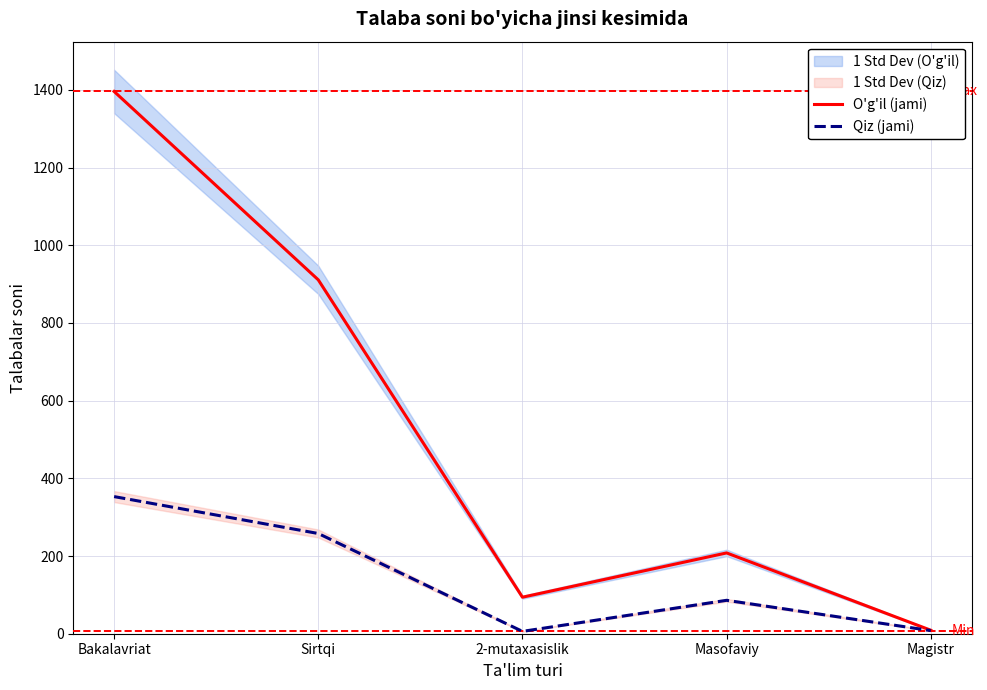

Reading left to right, what are all the values shown in this chart?

O'g'il (jami): Bakalavriat=1396	Sirtqi=911	2-mutaxasislik=94	Masofaviy=208	Magistr=9
Qiz (jami): Bakalavriat=353	Sirtqi=258	2-mutaxasislik=6	Masofaviy=86	Magistr=8